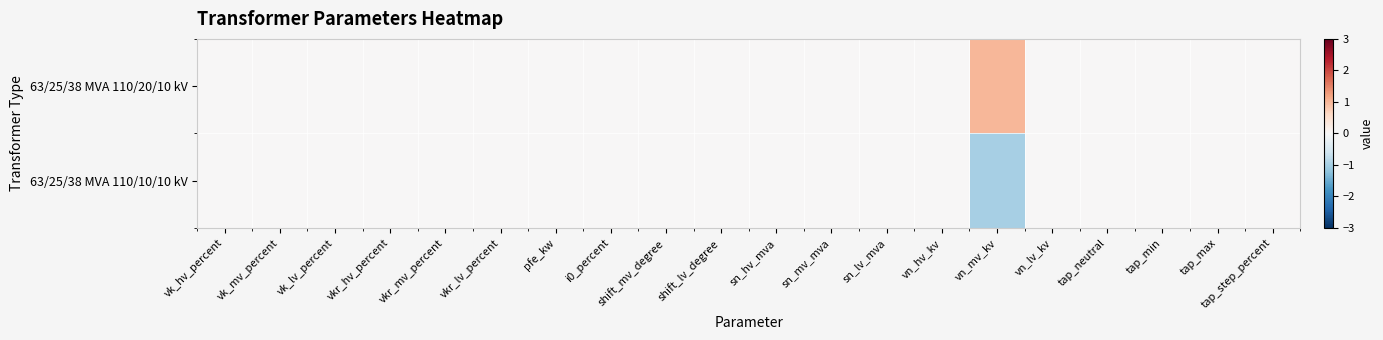

Between tap_min and tap_max, which is larger?

tap_min